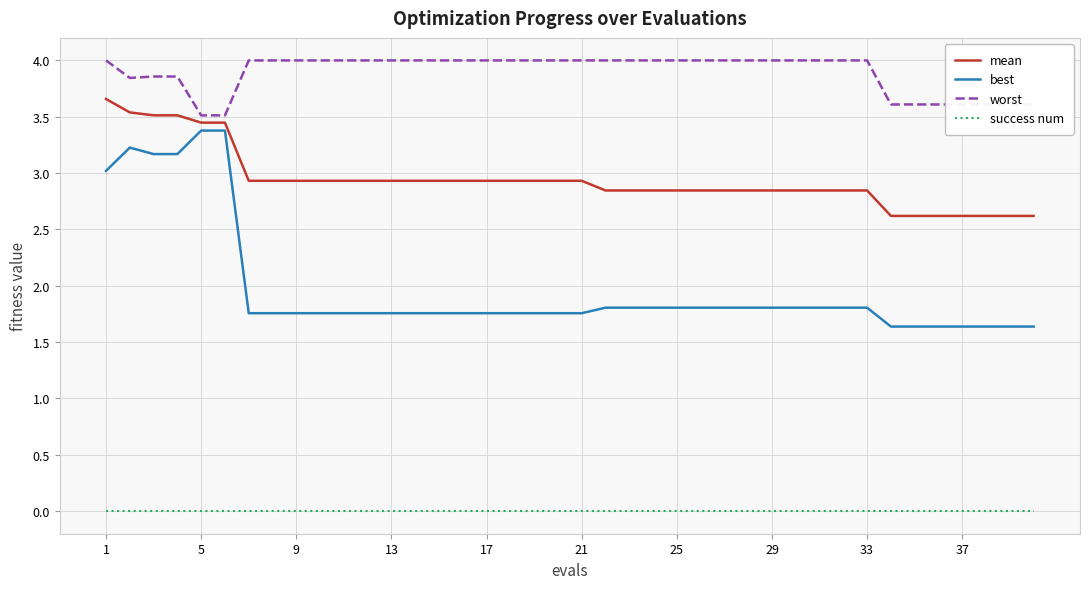

Does the chart display data point markers on the line(s)?

No